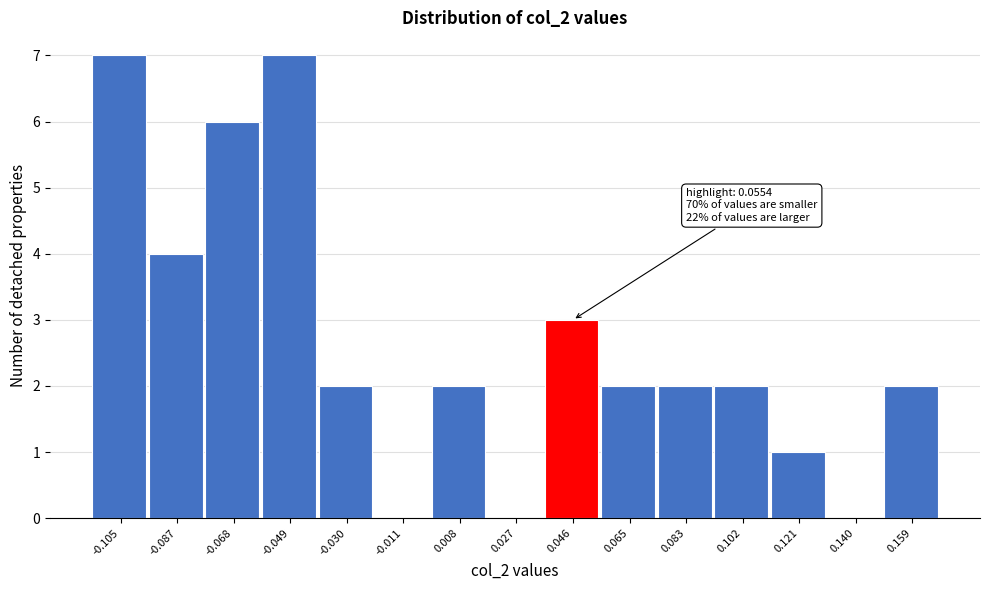

Reading left to right, what are all the values shown in this chart?

-0.105=7	-0.087=4	-0.068=6	-0.049=7	-0.030=2	-0.011=0	0.008=2	0.027=0	0.046=3	0.065=2	0.083=2	0.102=2	0.121=1	0.140=0	0.159=2